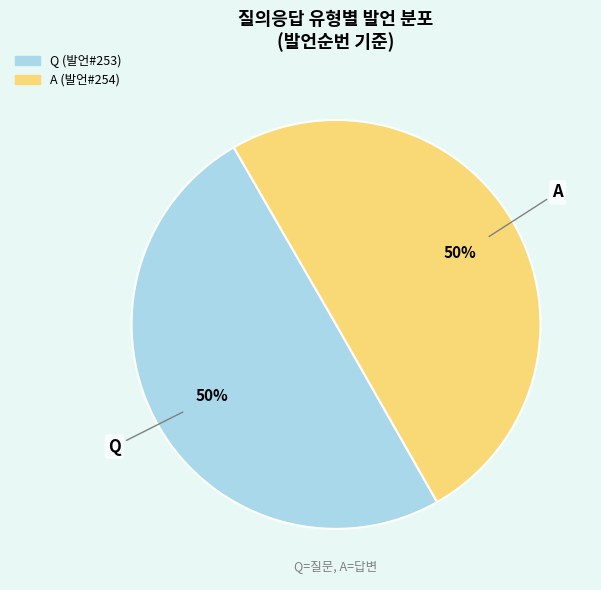

The Q slice represents 65% of the pie. True or false?

False